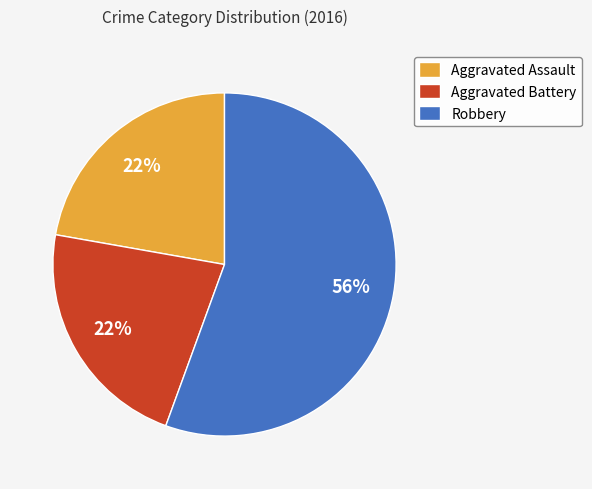

The Robbery slice represents 56% of the pie. True or false?

True